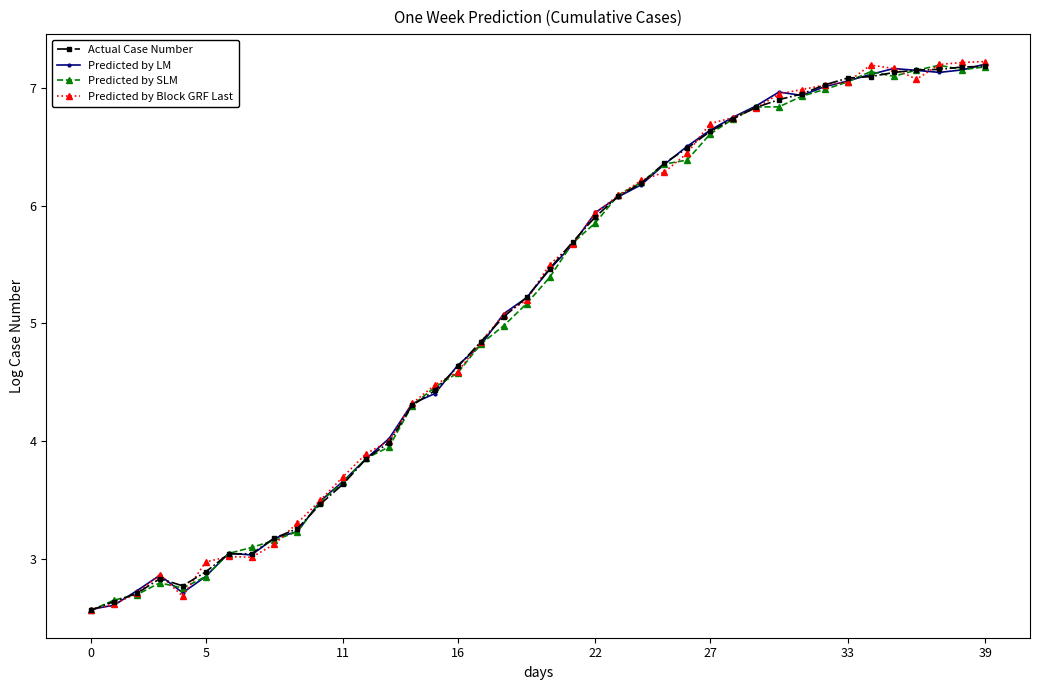

True or false: Actual Case Number has more than 0 points higher than both neighbors.

True